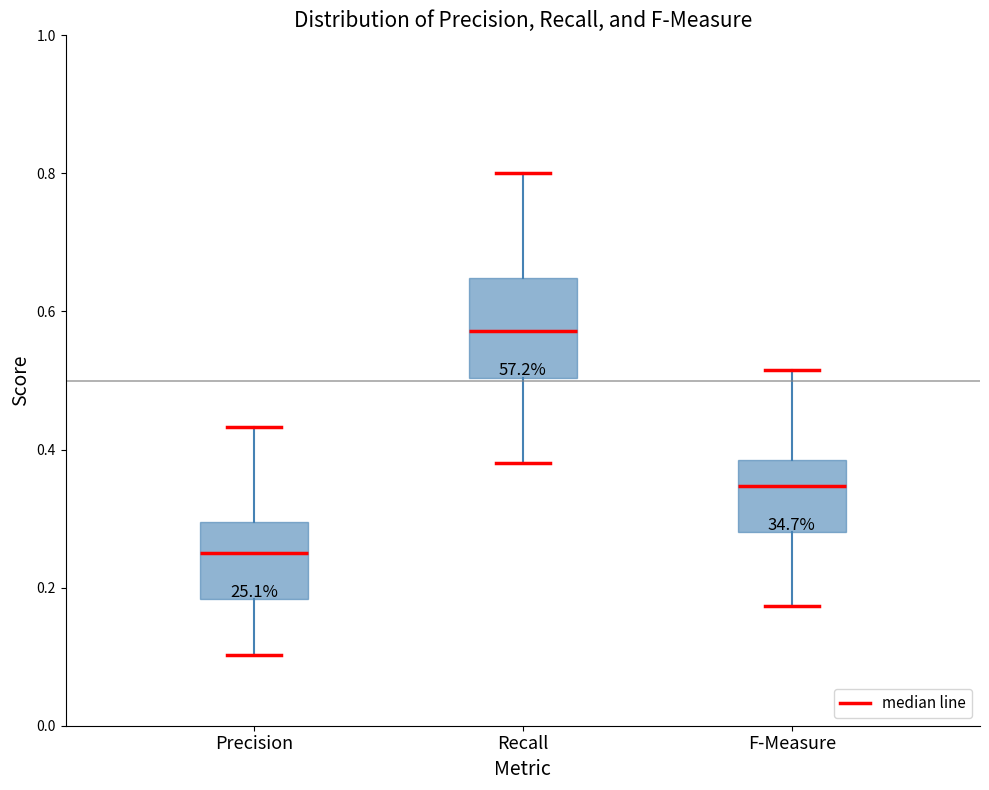

Comparing the boxes themselves (not the whiskers), which one is the tallest?

Recall